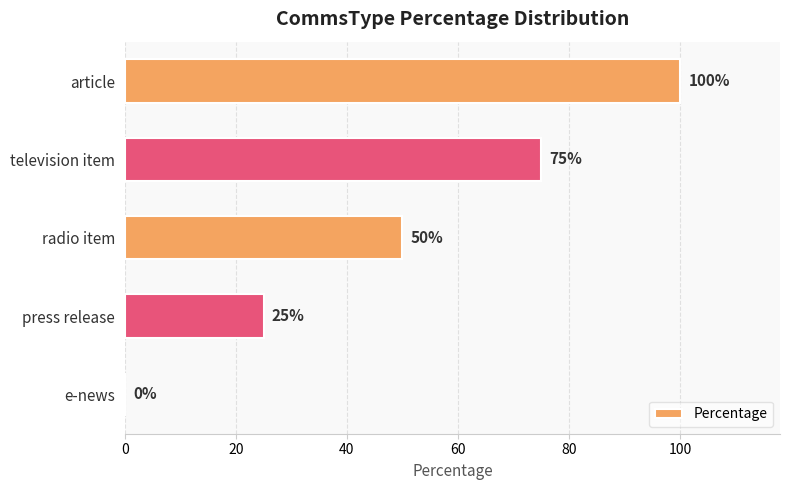

What is the maximum value shown in the chart?

100